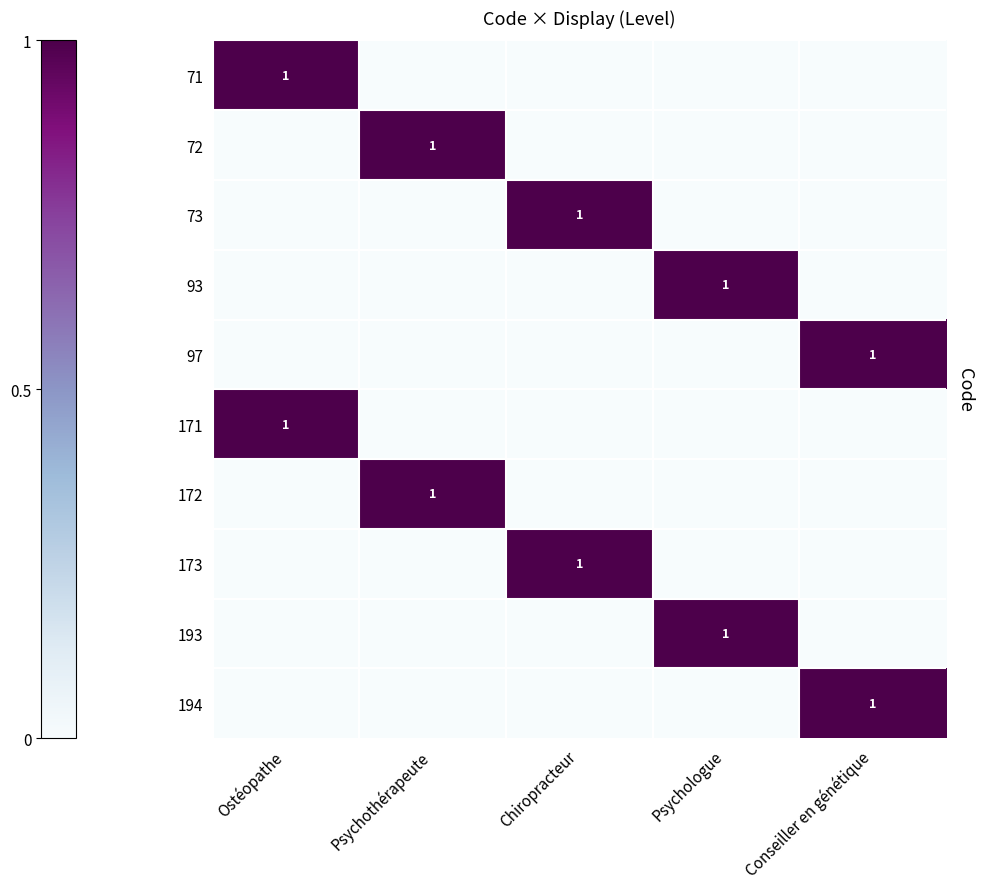

How many values in 194 are above zero?

1